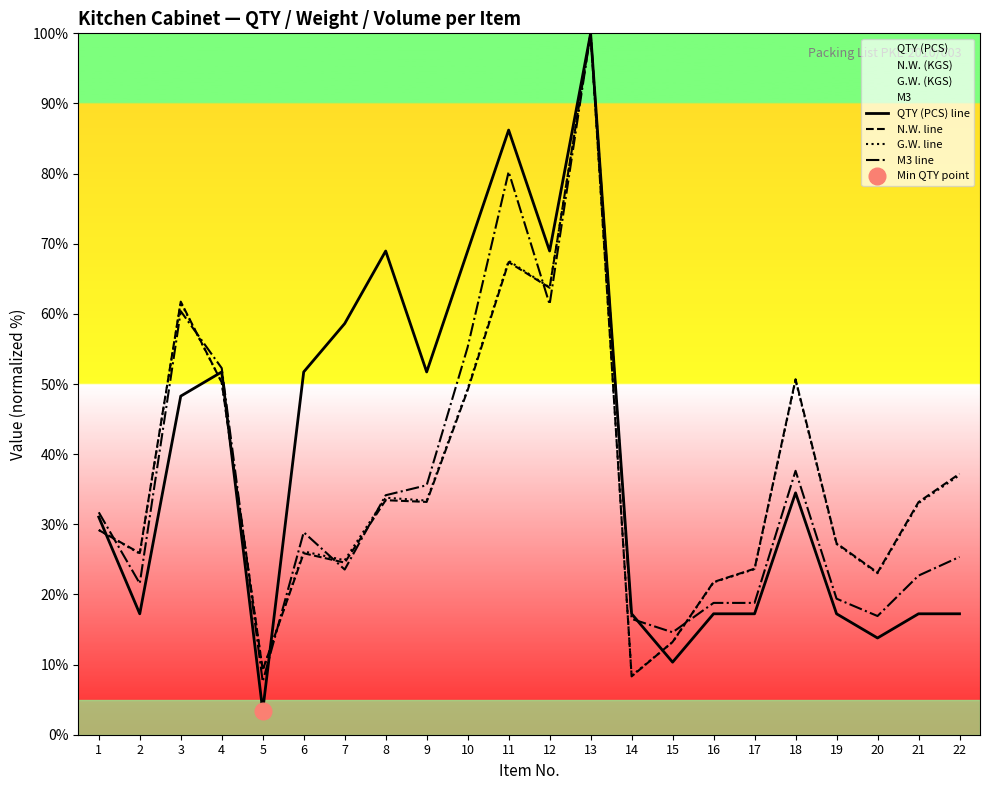

At 12, list the series in order from largest to smallest.

QTY (PCS) line, G.W. line, N.W. line, M3 line